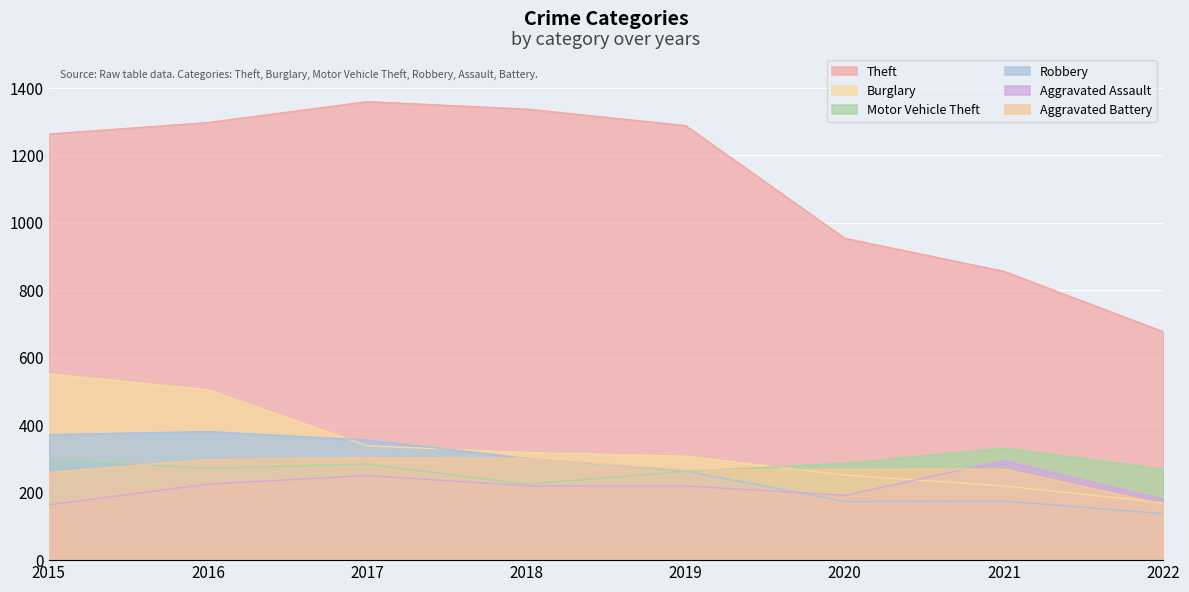

How many lines are shown in the chart?

6